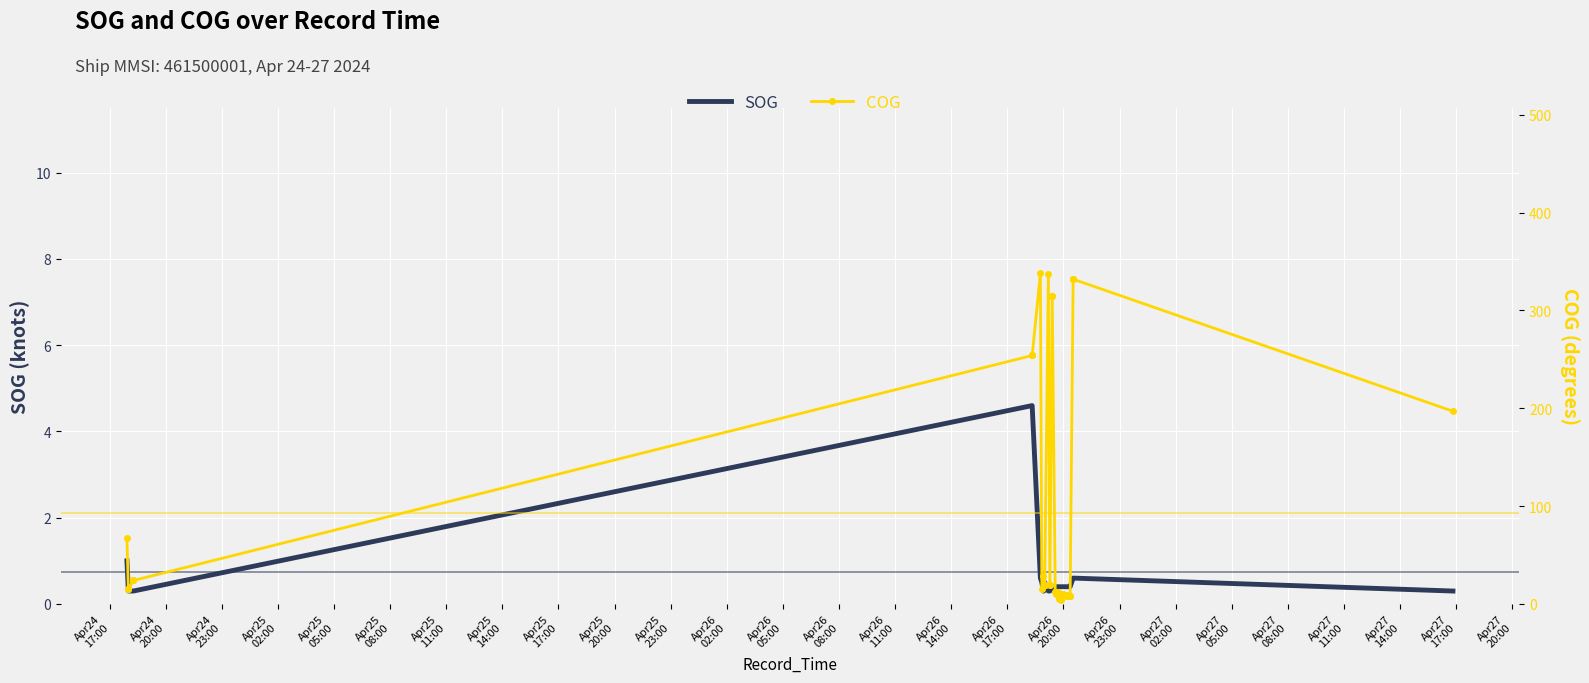

Which series has the largest total across all categories?

COG